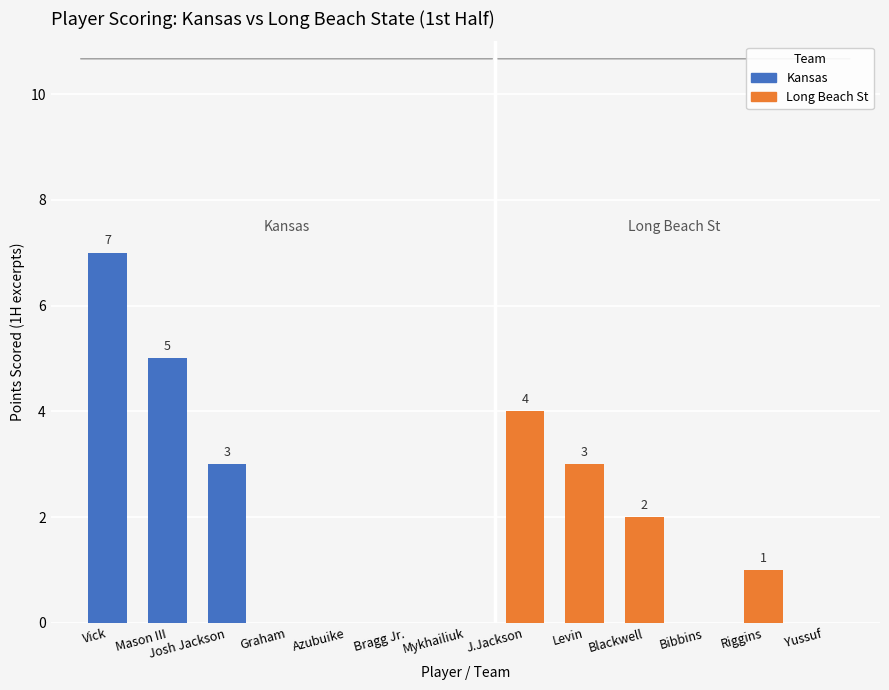

Where does the data first go above 1?

Vick